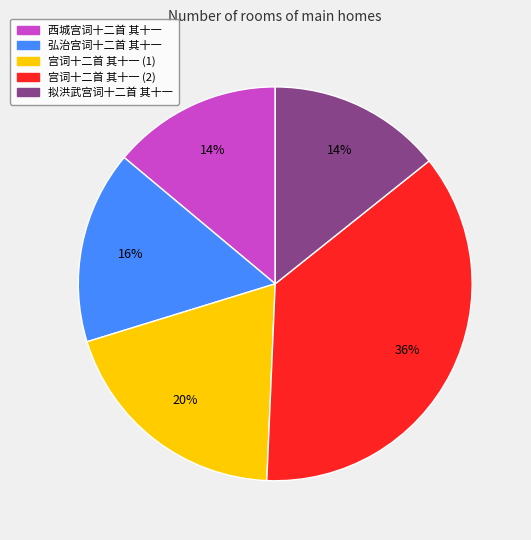

True or false: 西城宫词十二首 其十一 accounts for 14% of the total.

True